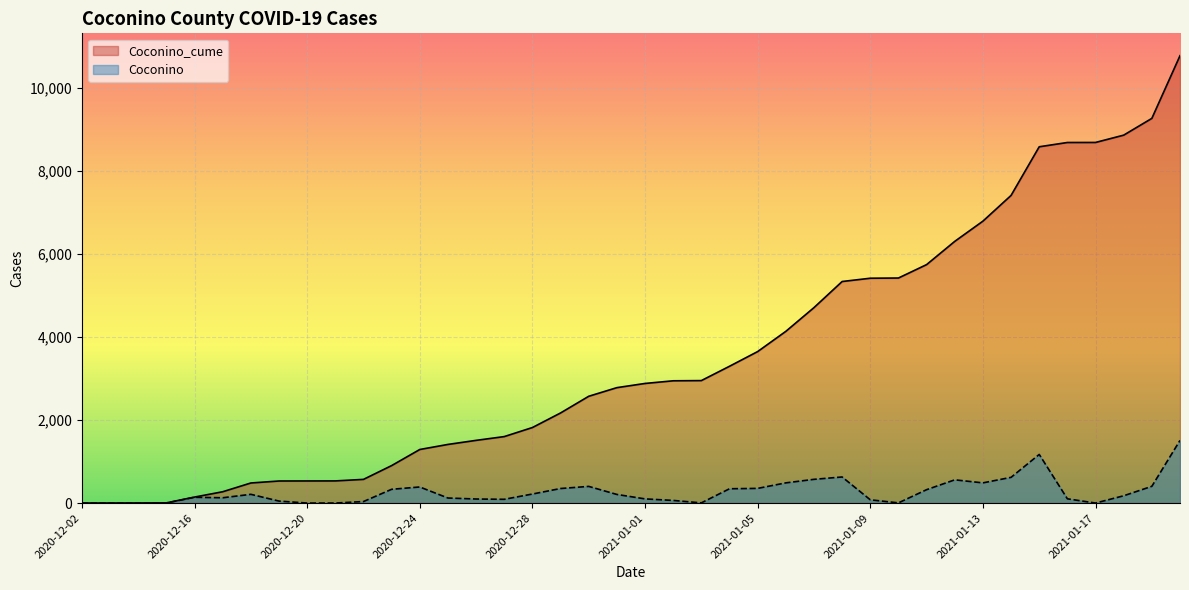

List the labels in order of Coconino_cume value, largest first.

2021-01-20, 2021-01-19, 2021-01-18, 2021-01-17, 2021-01-16, 2021-01-15, 2021-01-14, 2021-01-13, 2021-01-12, 2021-01-11, 2021-01-10, 2021-01-09, 2021-01-08, 2021-01-07, 2021-01-06, 2021-01-05, 2021-01-04, 2021-01-03, 2021-01-02, 2021-01-01, 2020-12-31, 2020-12-30, 2020-12-29, 2020-12-28, 2020-12-27, 2020-12-26, 2020-12-25, 2020-12-24, 2020-12-23, 2020-12-22, 2020-12-21, 2020-12-20, 2020-12-19, 2020-12-18, 2020-12-17, 2020-12-16, 2020-12-15, 2020-12-10, 2020-12-04, 2020-12-02